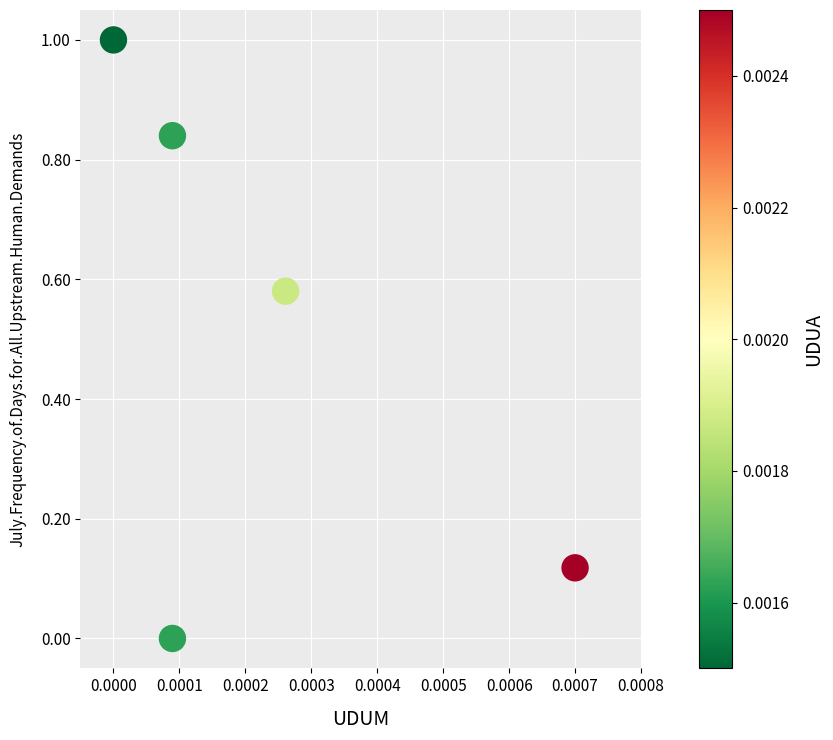

What is the average Y value?

0.5